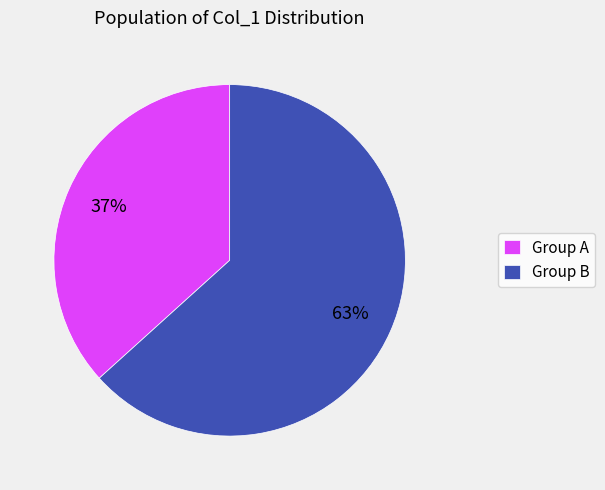

To the nearest percent, what percentage of the pie is Group B?

63%